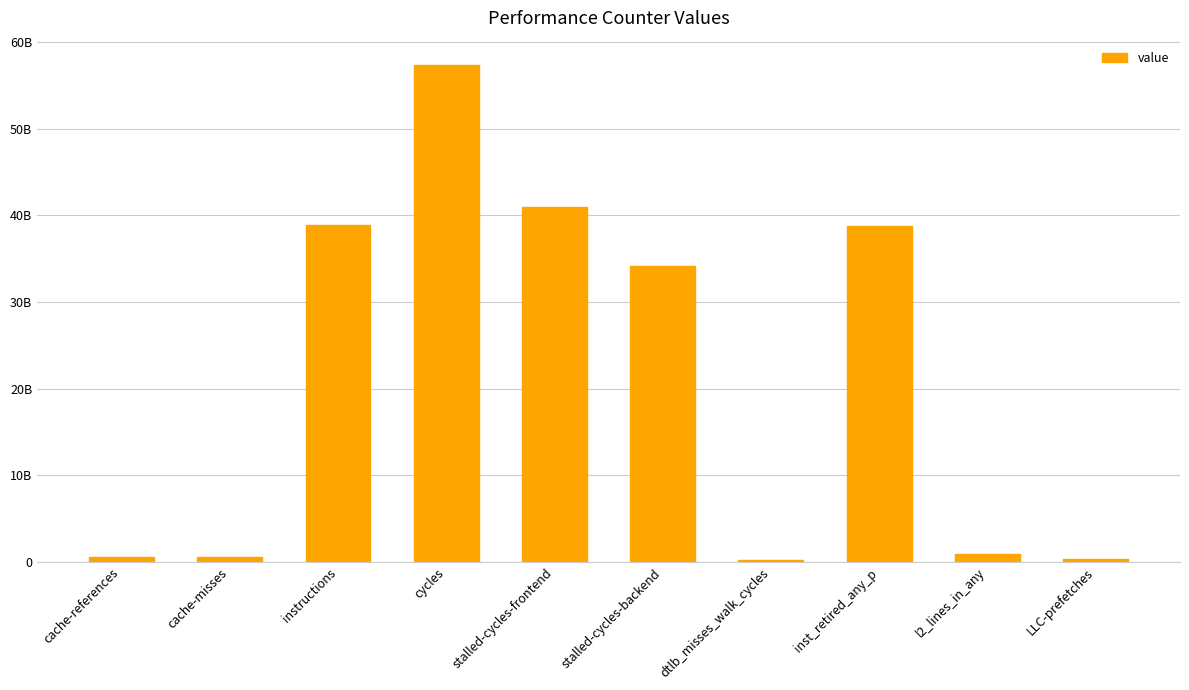

What is the difference between the values at instructions and stalled-cycles-frontend?

2145159288